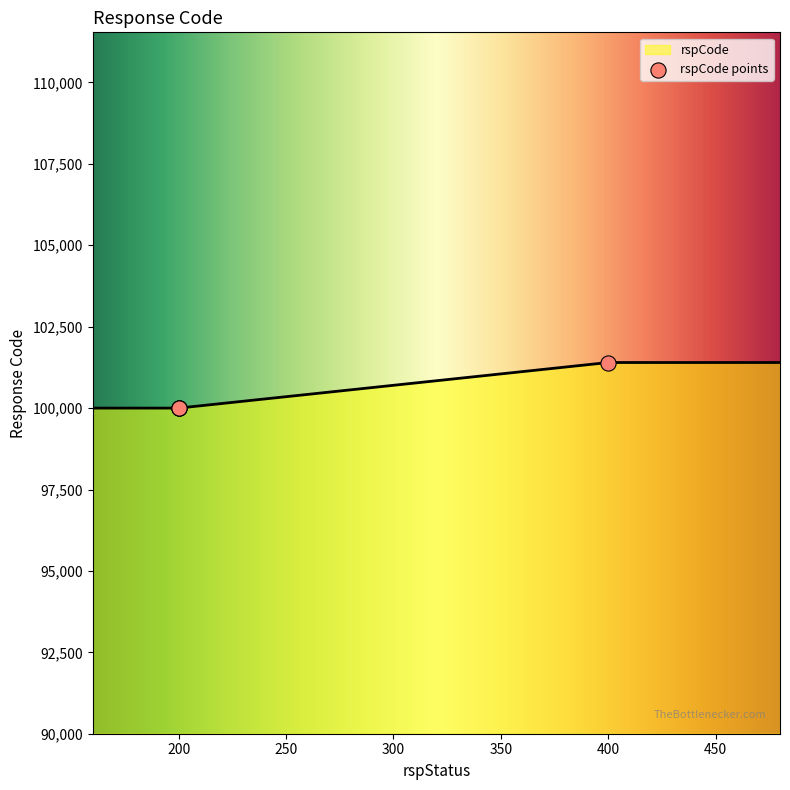

What is the change in value from 200 to 400?

+1400